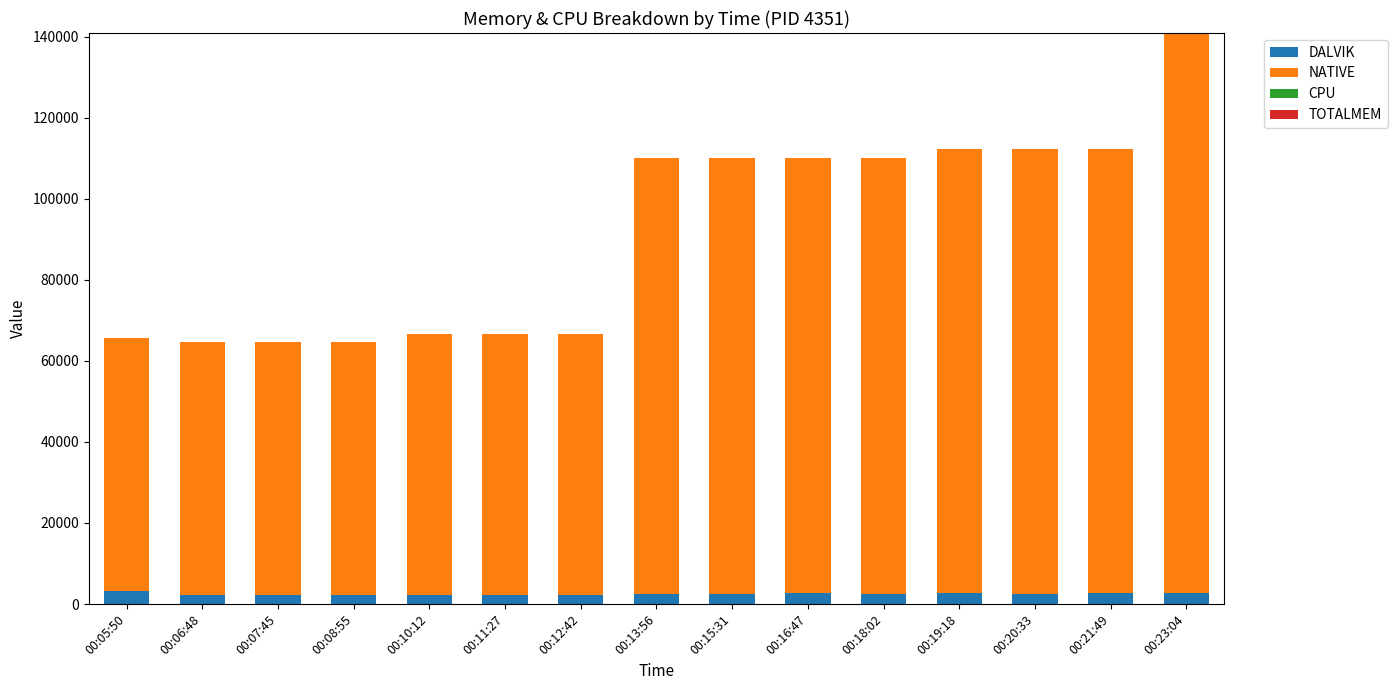

At which category is the sum across all series the highest?

00:23:04